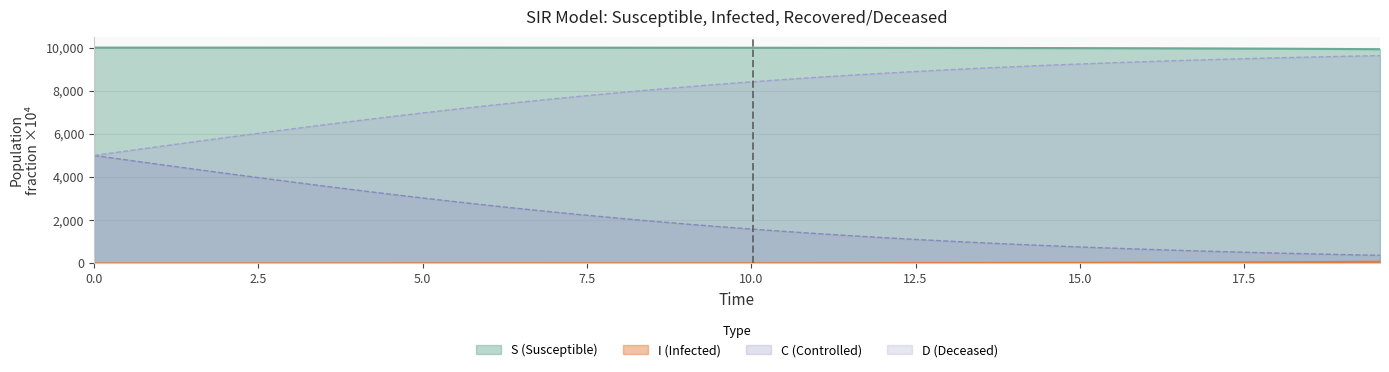

What is the greatest value displayed?

9998.0